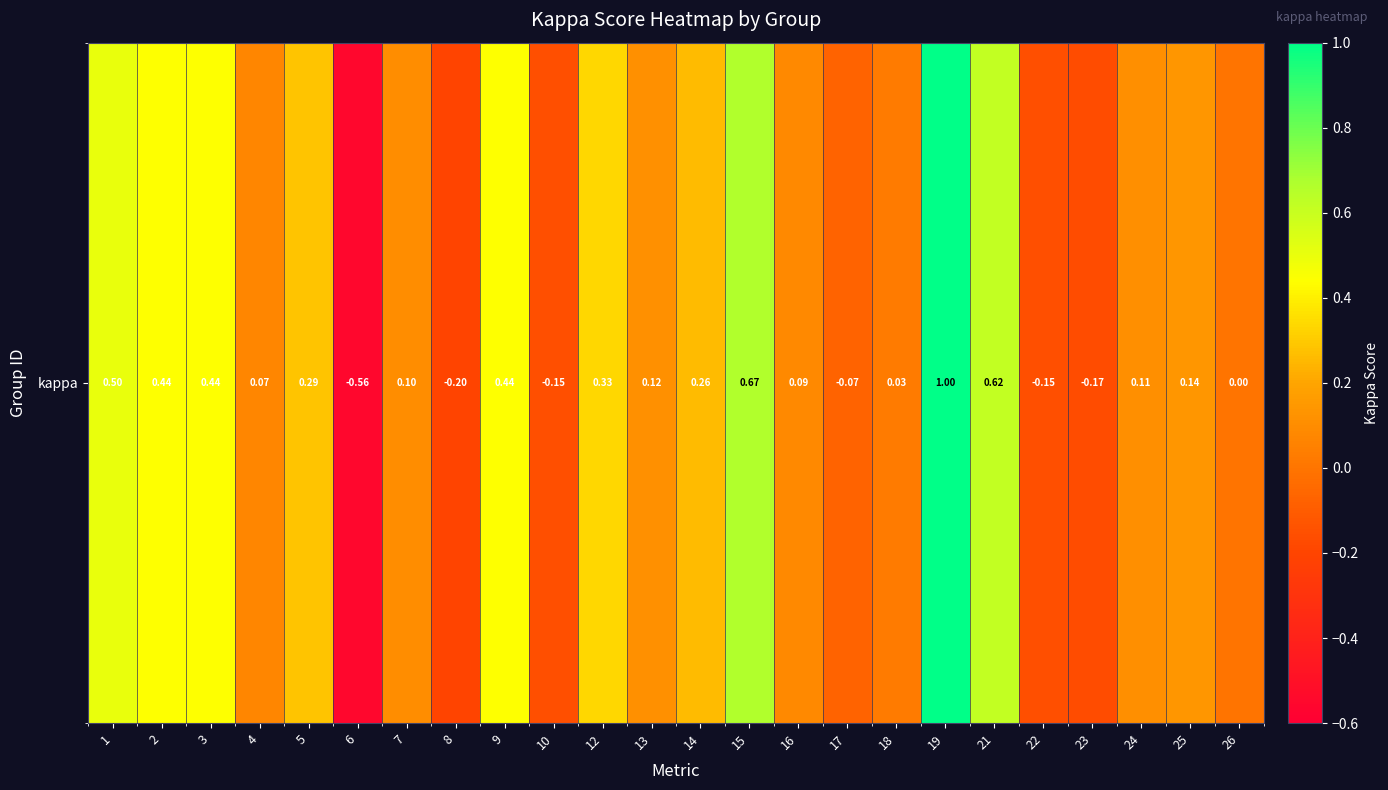

List the labels in order of value, largest first.

19, 15, 21, 1, 2, 9, 3, 12, 5, 14, 25, 13, 24, 7, 16, 4, 18, 26, 17, 10, 22, 23, 8, 6